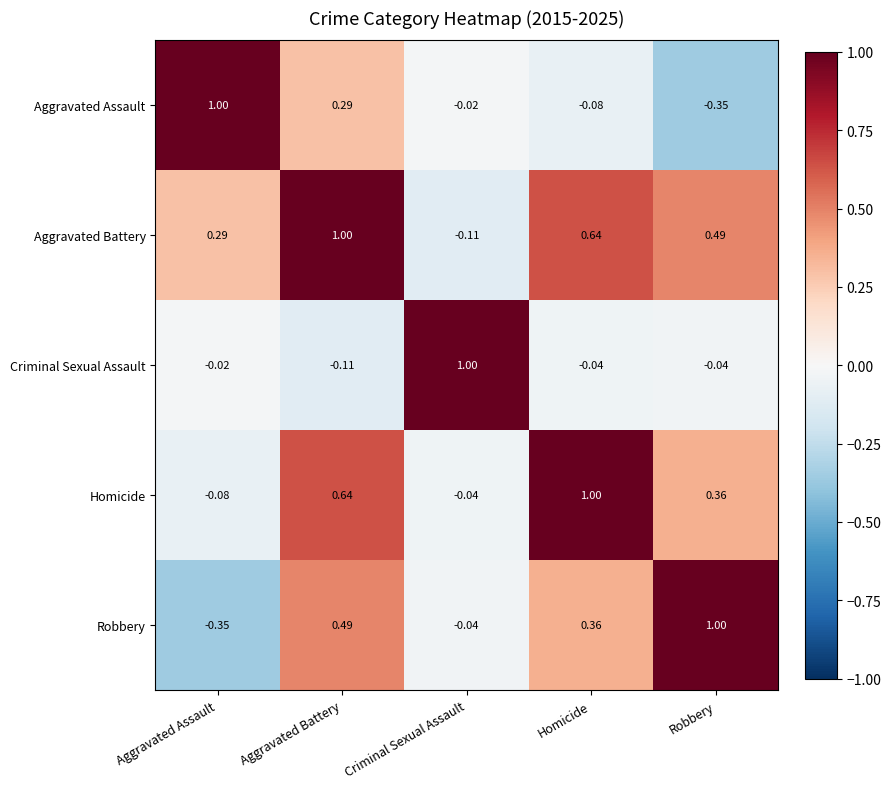

At which label is Homicide closest to 0?

Criminal Sexual Assault